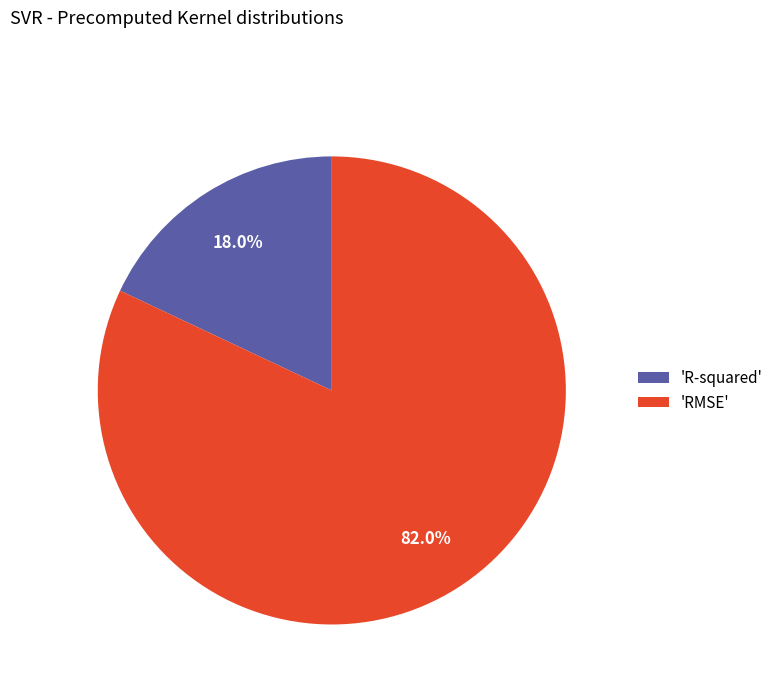

Which category has the biggest portion of the pie?

'RMSE'